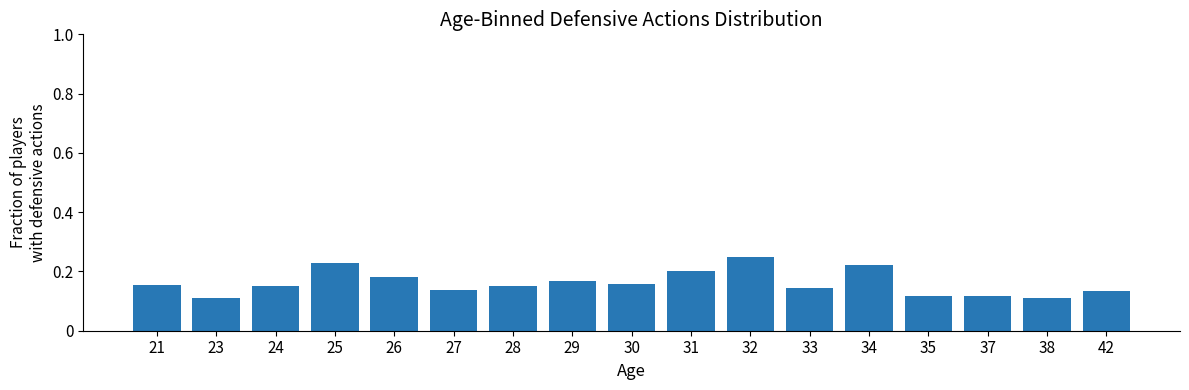

Which label corresponds to the largest value in the chart?

32